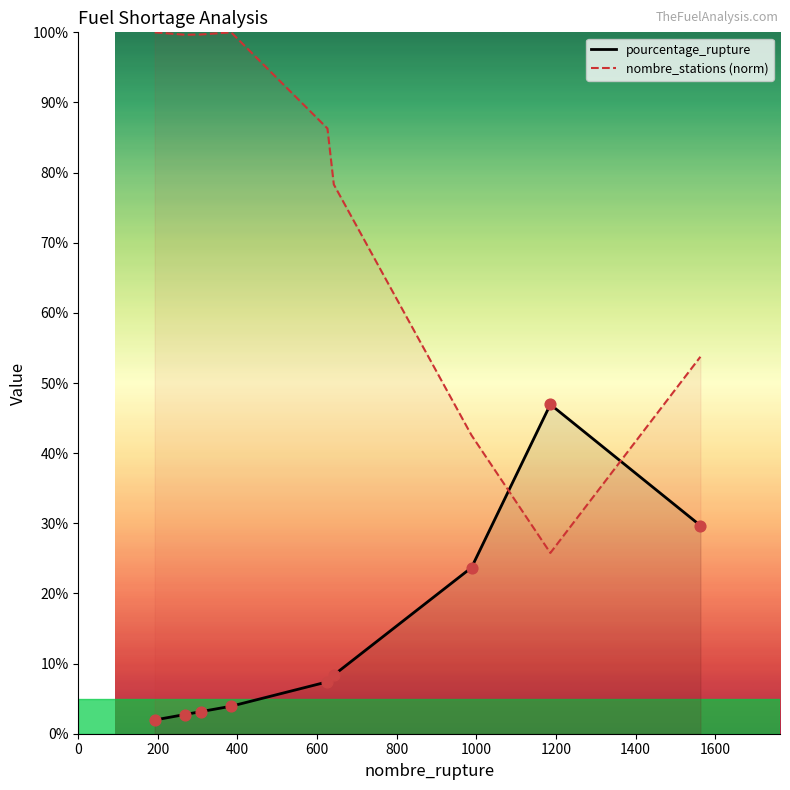

Which series reaches the minimum Y coordinate?

pourcentage_rupture